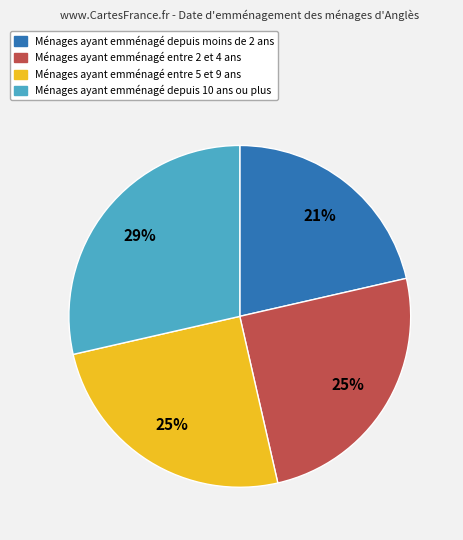

Does any single category account for the majority?

No